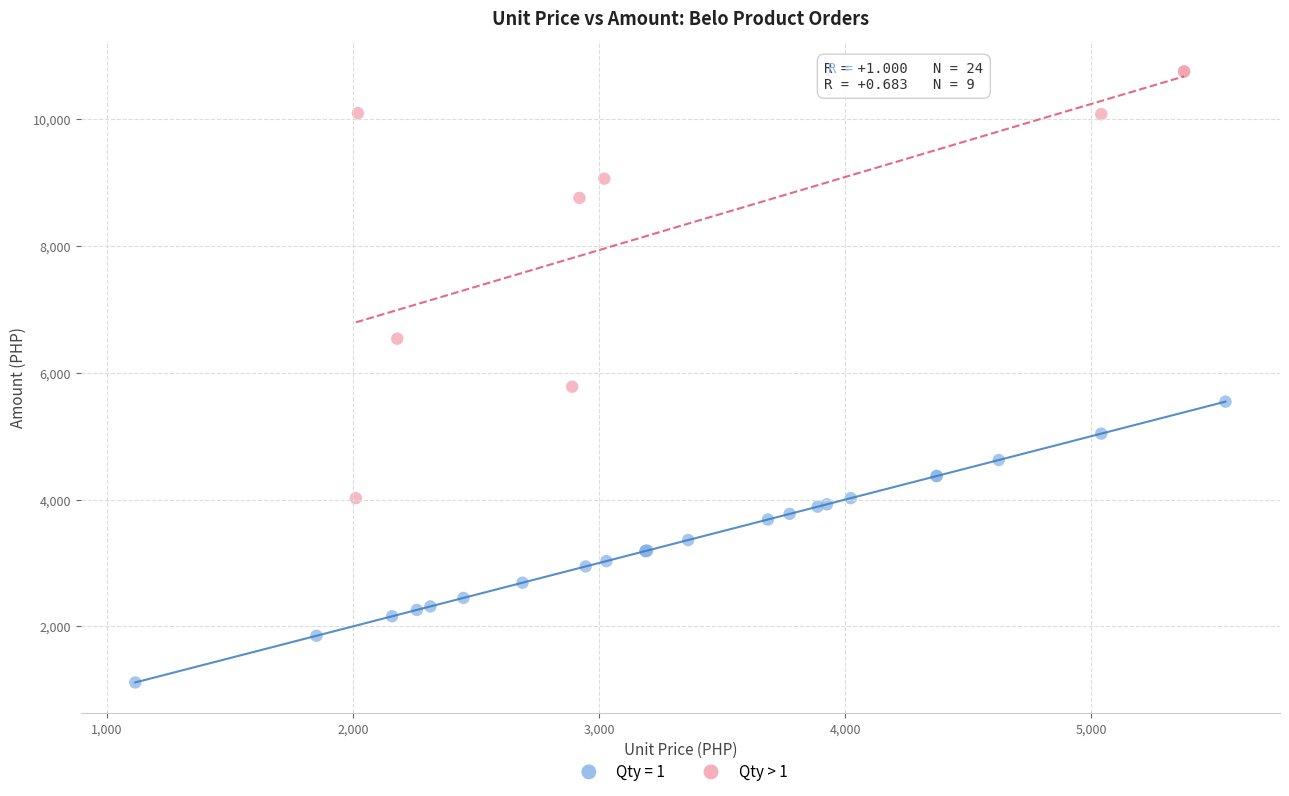

Which series has the largest Y range (max minus min)?

Qty > 1